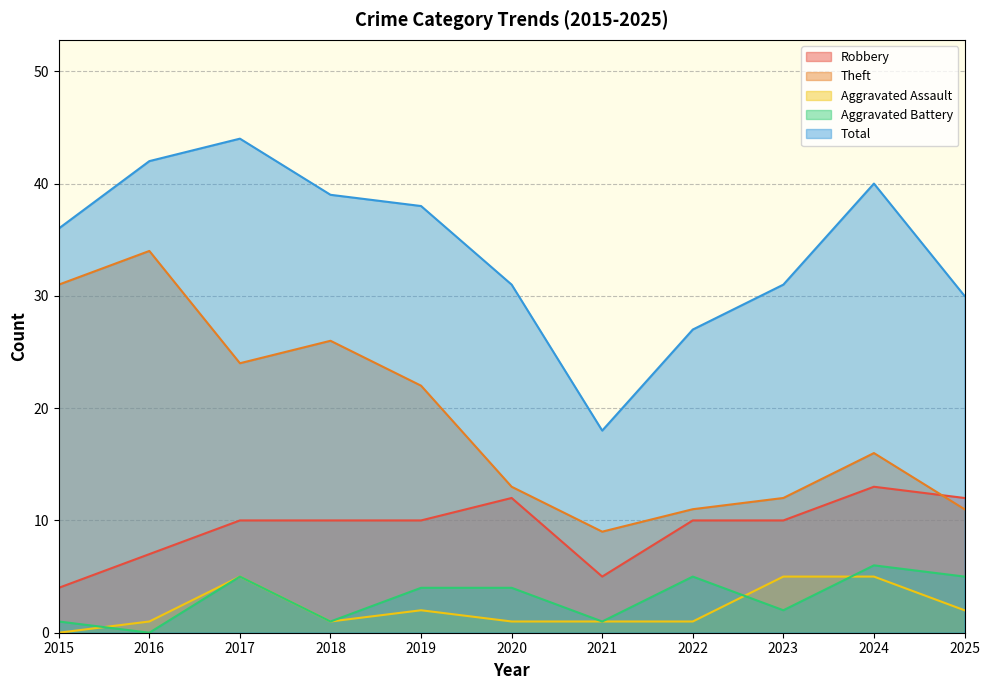

What are all the series names shown in the legend?

Robbery, Theft, Aggravated Assault, Aggravated Battery, Total